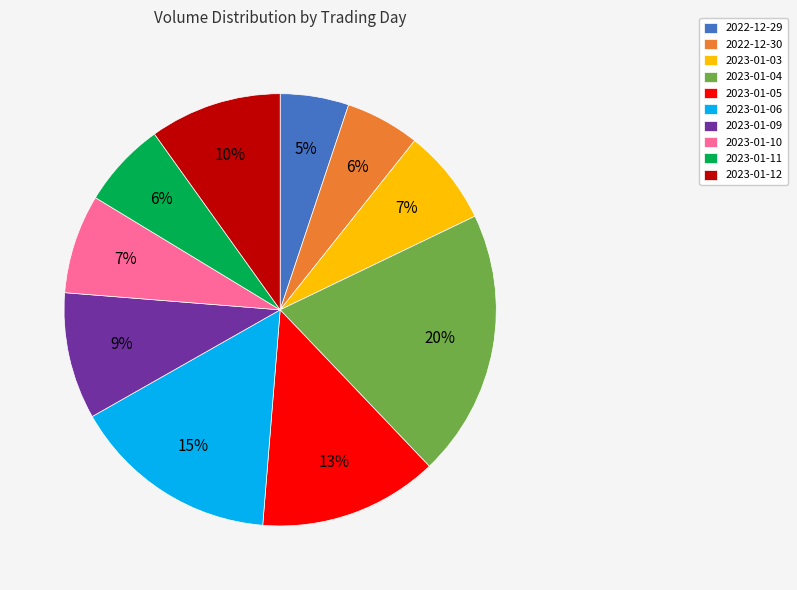

What percentage is the 2023-01-09 slice, to the nearest percent?

9%